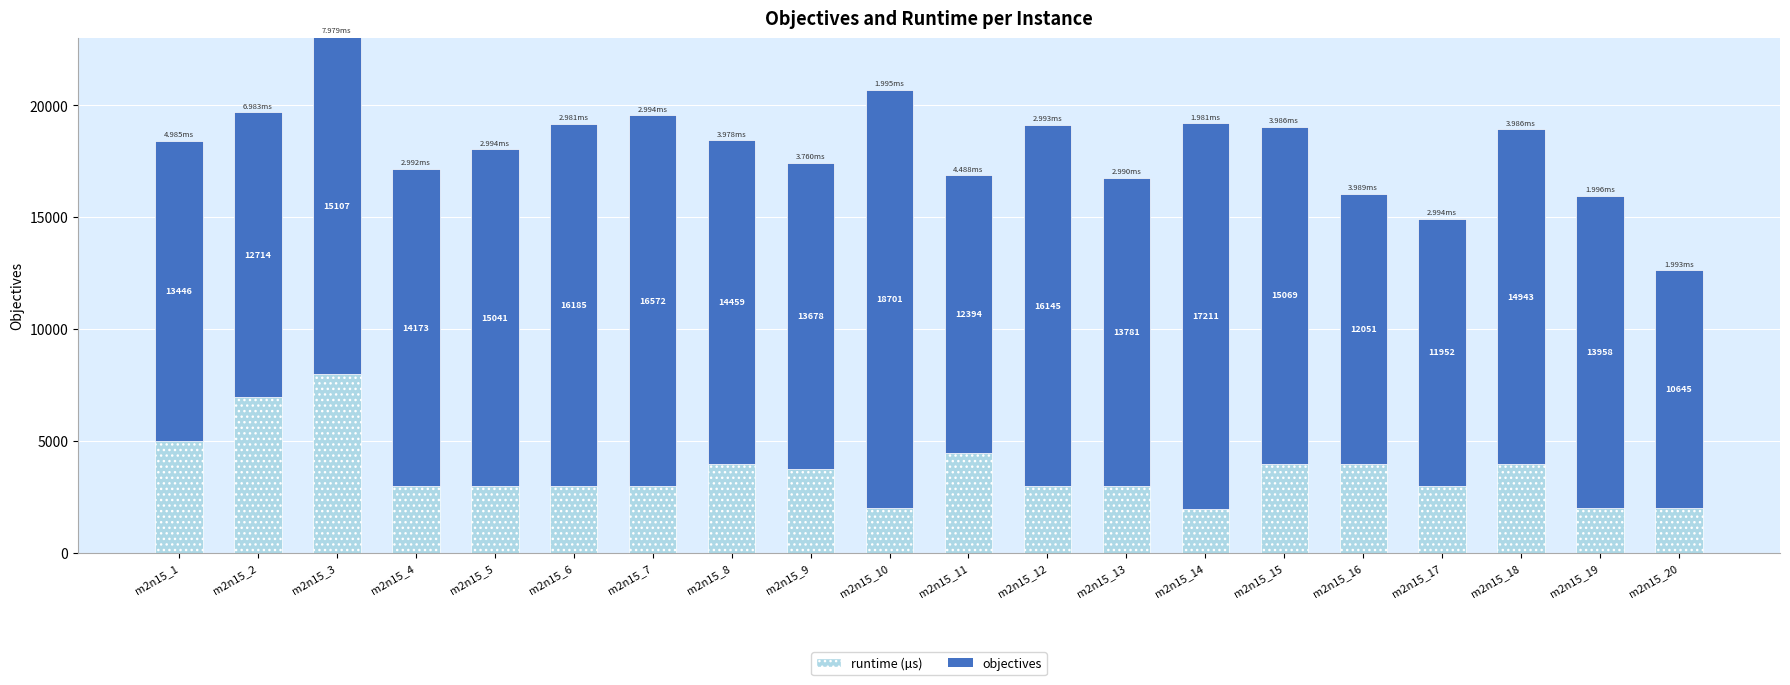

At which category is the sum across all series the highest?

m2n15_3